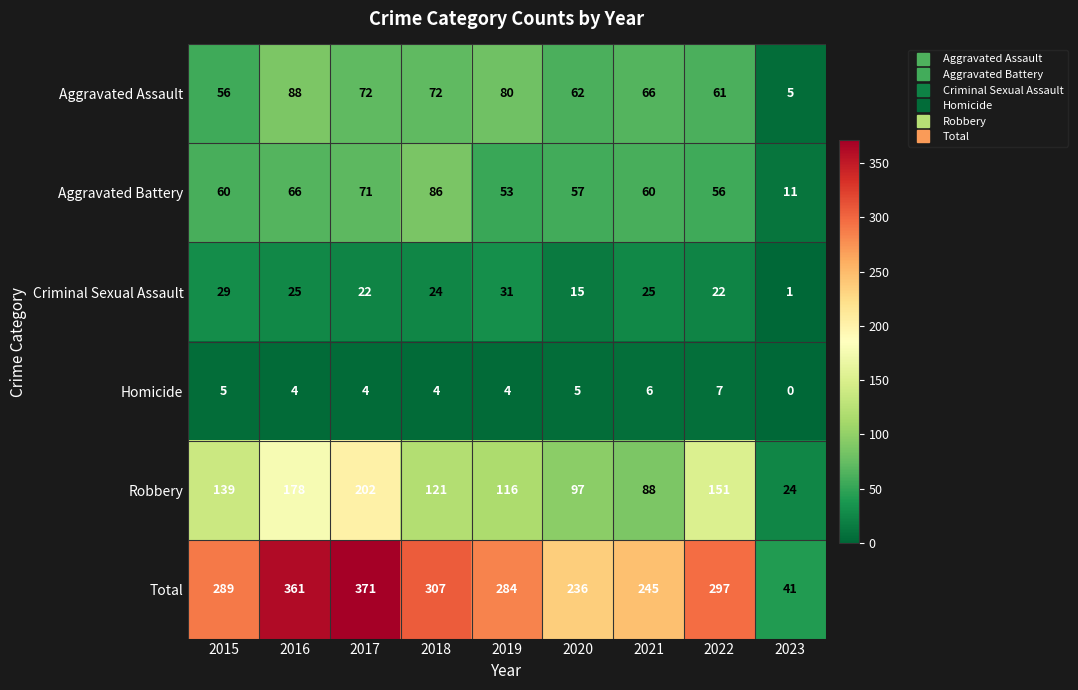

What is the difference between the maximum and minimum values in the Homicide series?

7